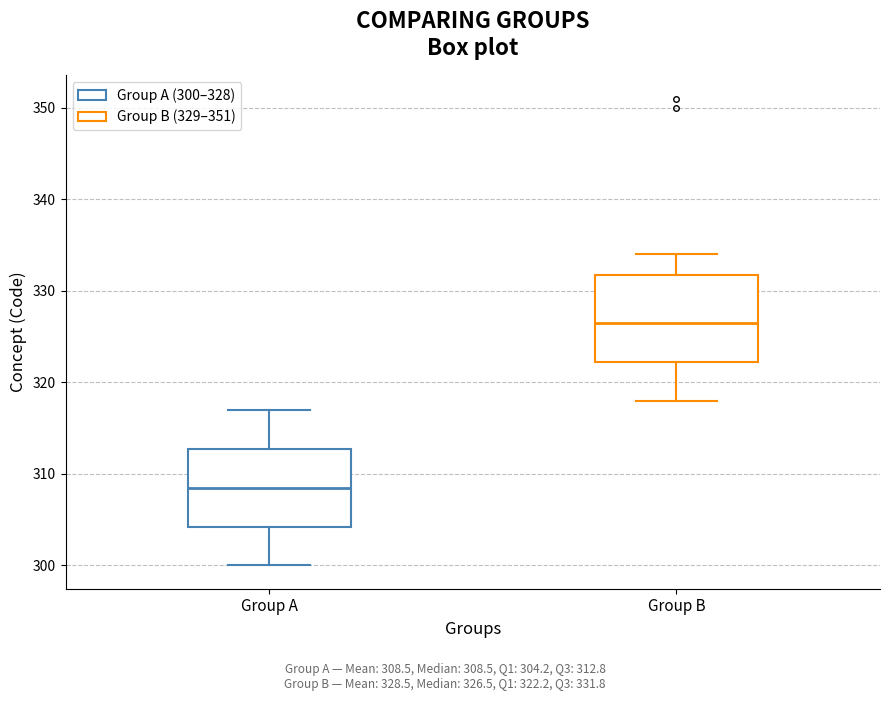

Reading left to right, read every box against the y-axis: the position of its median line, the range the box covers, and the ends of its whiskers. The values are not printed on the chart, so give them approximately, as read against the axis.

Group A: median 309, box 304 to 313, whiskers 300 to 317
Group B: median 327, box 322 to 332, whiskers 318 to 334